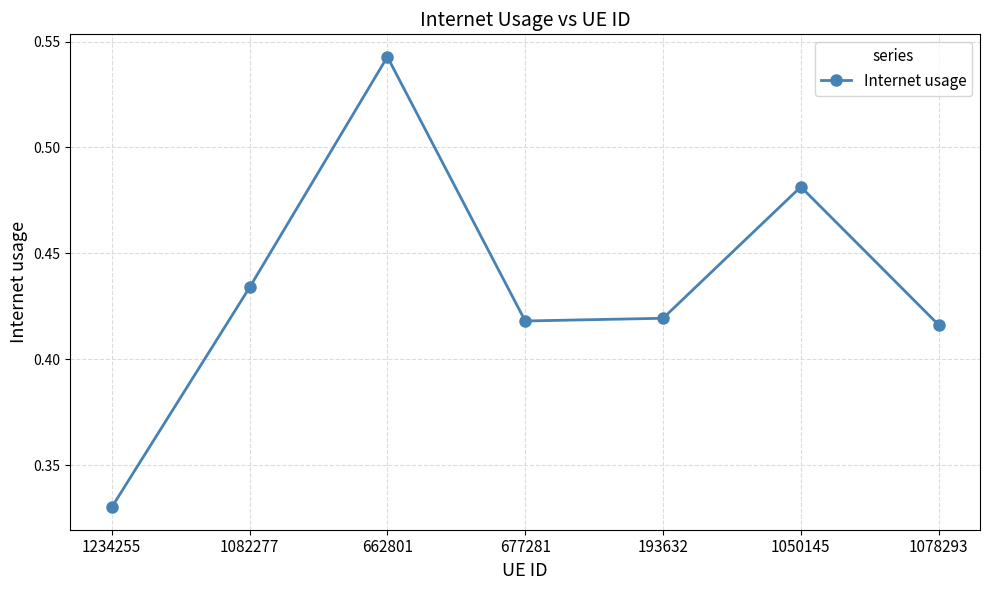

What is the change in value from 1234255 to 662801?

+0.2